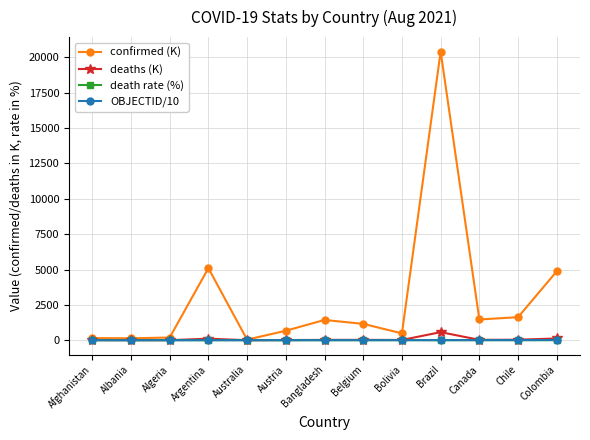

How many lines are shown in the chart?

4